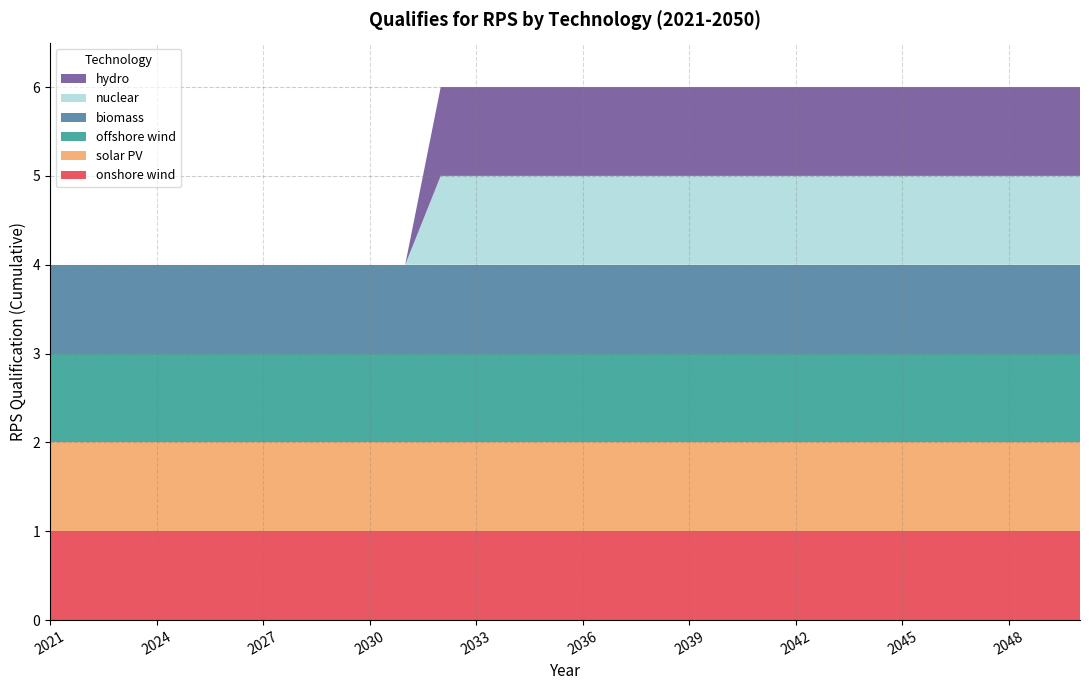

Reading left to right, transcribe all the data shown in this chart.

onshore wind: 2021=1	2022=1	2023=1	2024=1	2025=1	2026=1	2027=1	2028=1	2029=1	2030=1	2031=1	2032=1	2033=1	2034=1	2035=1	2036=1	2037=1	2038=1	2039=1	2040=1	2041=1	2042=1	2043=1	2044=1	2045=1	2046=1	2047=1	2048=1	2049=1	2050=1
solar PV: 2021=1	2022=1	2023=1	2024=1	2025=1	2026=1	2027=1	2028=1	2029=1	2030=1	2031=1	2032=1	2033=1	2034=1	2035=1	2036=1	2037=1	2038=1	2039=1	2040=1	2041=1	2042=1	2043=1	2044=1	2045=1	2046=1	2047=1	2048=1	2049=1	2050=1
offshore wind: 2021=1	2022=1	2023=1	2024=1	2025=1	2026=1	2027=1	2028=1	2029=1	2030=1	2031=1	2032=1	2033=1	2034=1	2035=1	2036=1	2037=1	2038=1	2039=1	2040=1	2041=1	2042=1	2043=1	2044=1	2045=1	2046=1	2047=1	2048=1	2049=1	2050=1
biomass: 2021=1	2022=1	2023=1	2024=1	2025=1	2026=1	2027=1	2028=1	2029=1	2030=1	2031=1	2032=1	2033=1	2034=1	2035=1	2036=1	2037=1	2038=1	2039=1	2040=1	2041=1	2042=1	2043=1	2044=1	2045=1	2046=1	2047=1	2048=1	2049=1	2050=1
nuclear: 2021=0	2022=0	2023=0	2024=0	2025=0	2026=0	2027=0	2028=0	2029=0	2030=0	2031=0	2032=1	2033=1	2034=1	2035=1	2036=1	2037=1	2038=1	2039=1	2040=1	2041=1	2042=1	2043=1	2044=1	2045=1	2046=1	2047=1	2048=1	2049=1	2050=1
hydro: 2021=0	2022=0	2023=0	2024=0	2025=0	2026=0	2027=0	2028=0	2029=0	2030=0	2031=0	2032=1	2033=1	2034=1	2035=1	2036=1	2037=1	2038=1	2039=1	2040=1	2041=1	2042=1	2043=1	2044=1	2045=1	2046=1	2047=1	2048=1	2049=1	2050=1